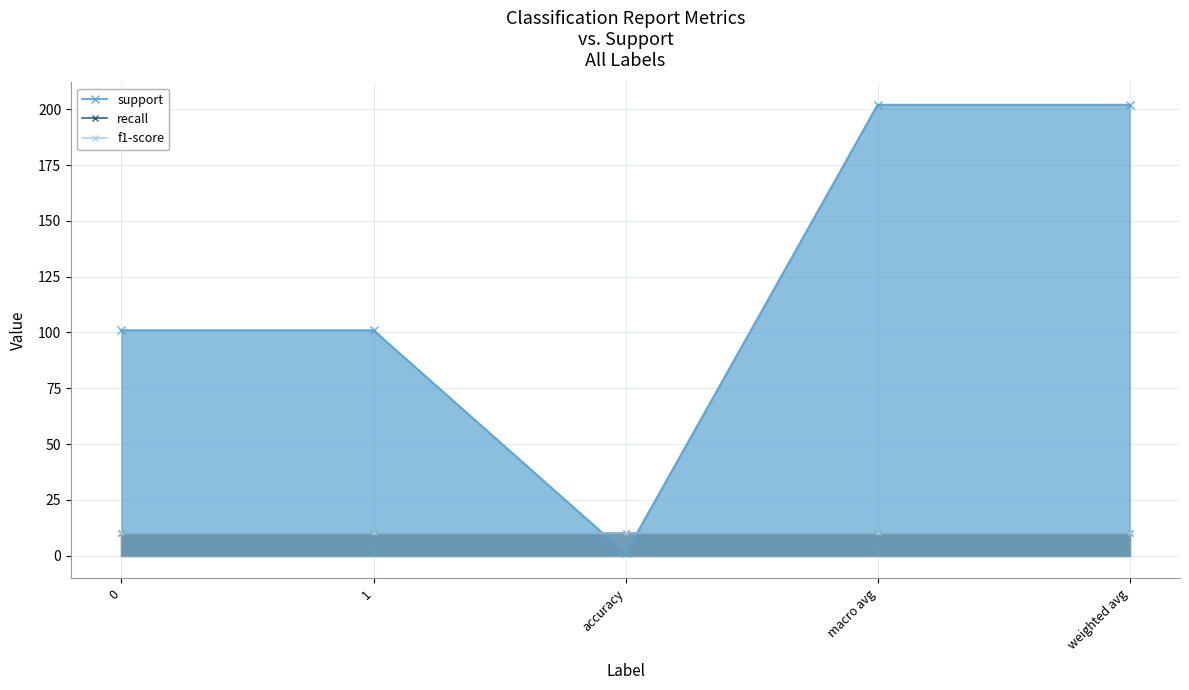

Reading right to left, transcribe all the data shown in this chart.

support: 202	202	1	101	101
recall: 10	10	10	10	10
f1-score: 10	10	10	10	10